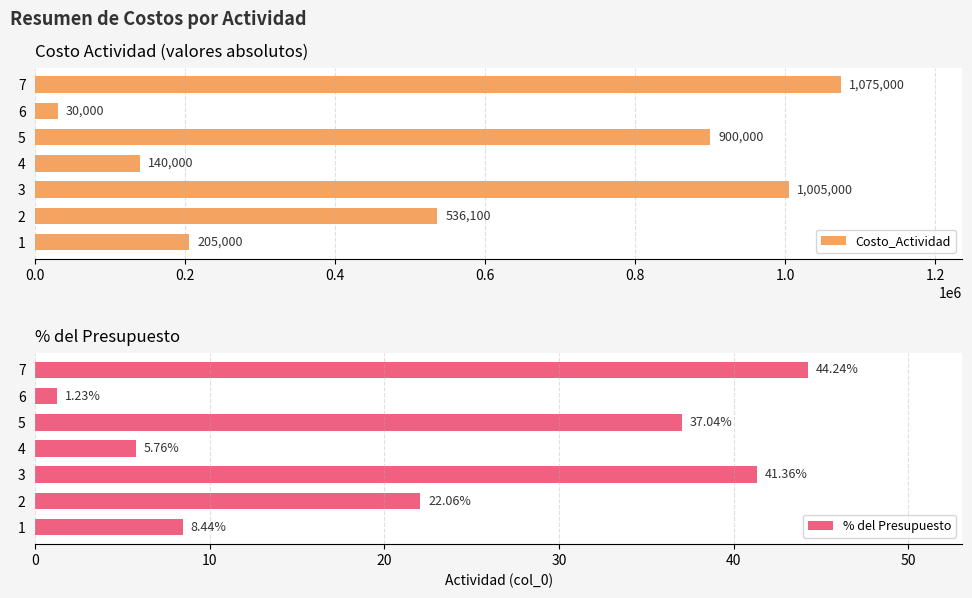

How many values in the % del Presupuesto series exceed 22?

4